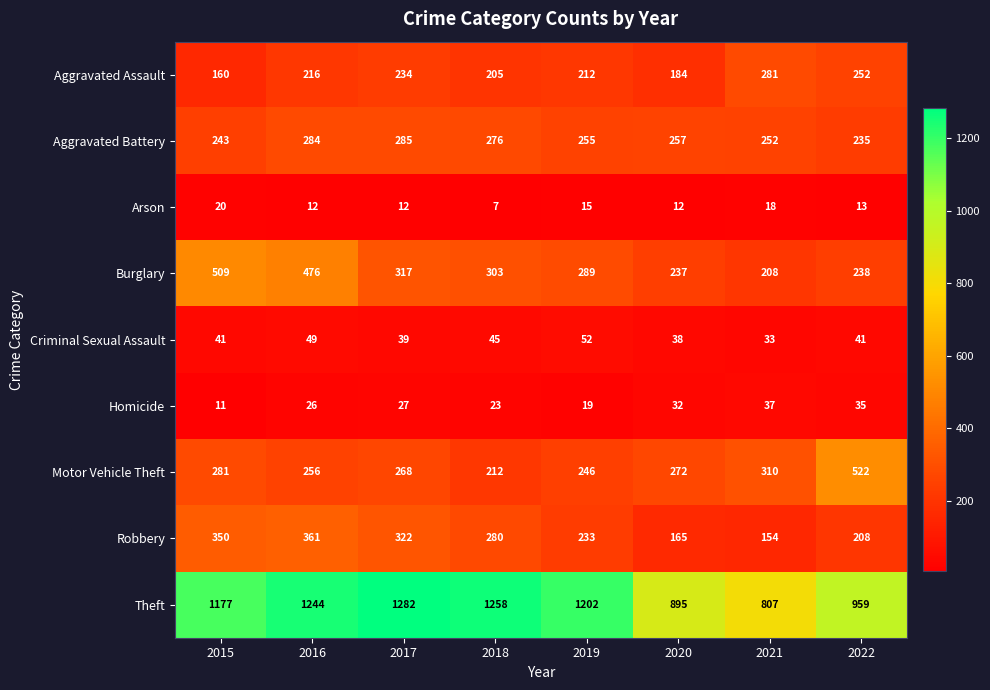

Rank the series by their maximum value, from lowest to highest.

Arson, Homicide, Criminal Sexual Assault, Aggravated Assault, Aggravated Battery, Robbery, Burglary, Motor Vehicle Theft, Theft